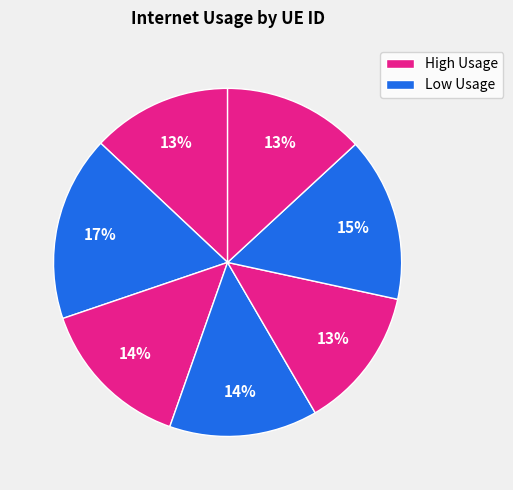

Rank the categories by value from highest to lowest.

339406, 800678, 1135989, 956094, 974581, 820594, 137747